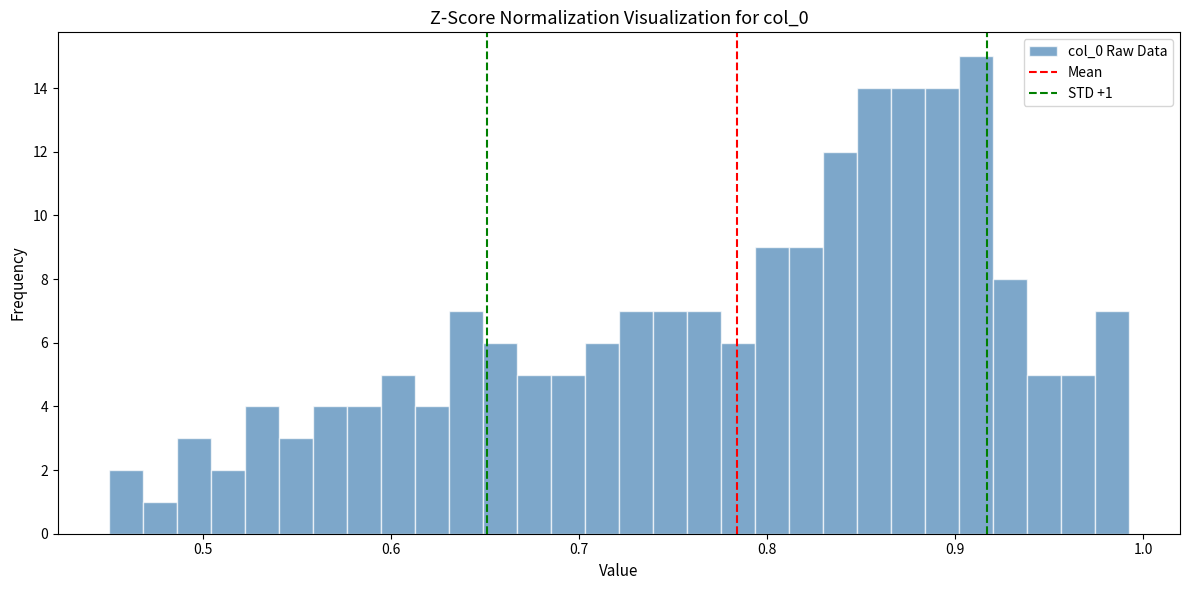

Around what value on the x-axis is the tallest bar? Give the approximate position of its centre, as read against the axis.

0.91